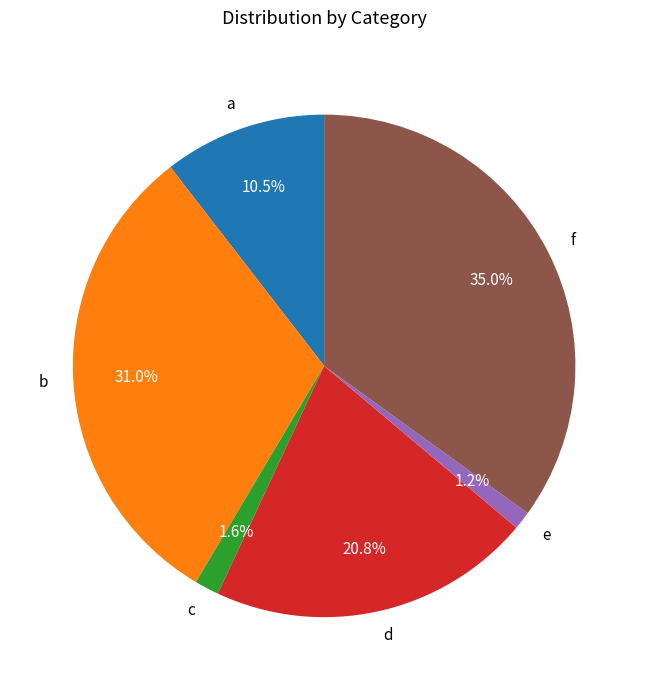

To the nearest percent, what is the difference between the largest and smallest slice percentages?

34%